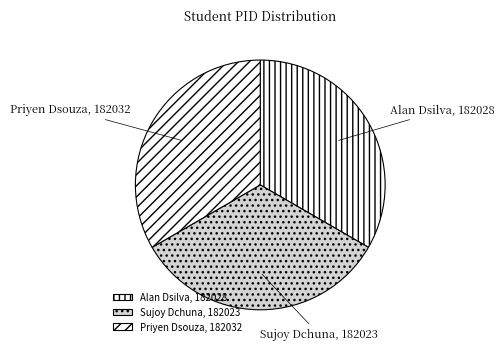

Is it true that Alan Dsilva is 33% of the pie?

True